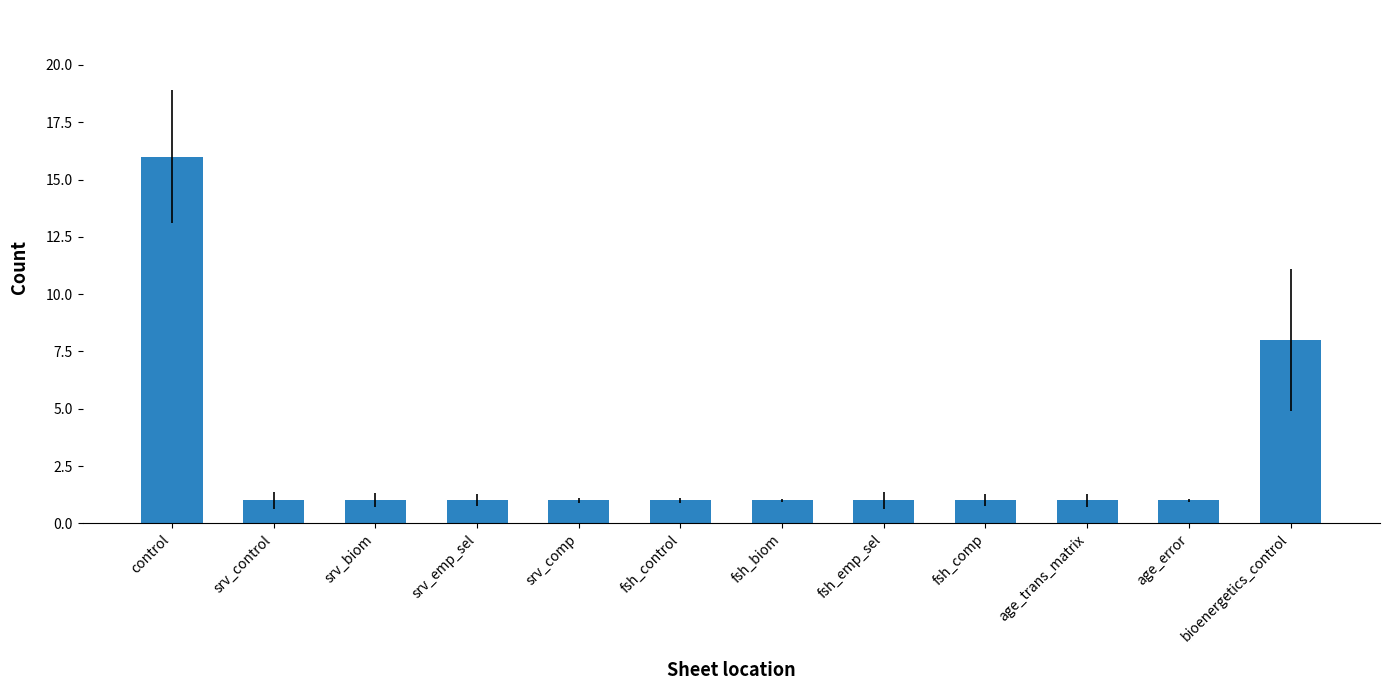

Does the chart contain stacked bars?

No